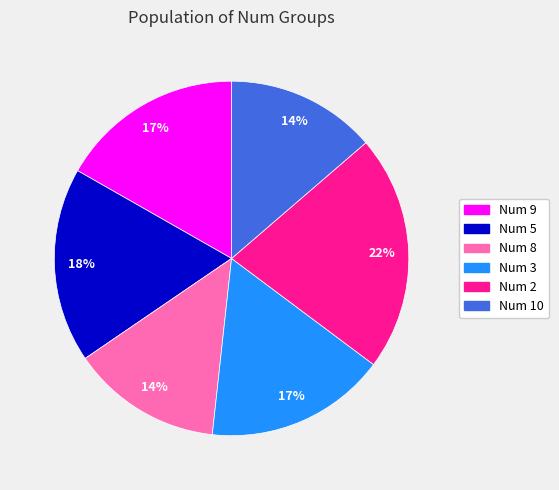

True or false: Num 2 accounts for 22% of the total.

True